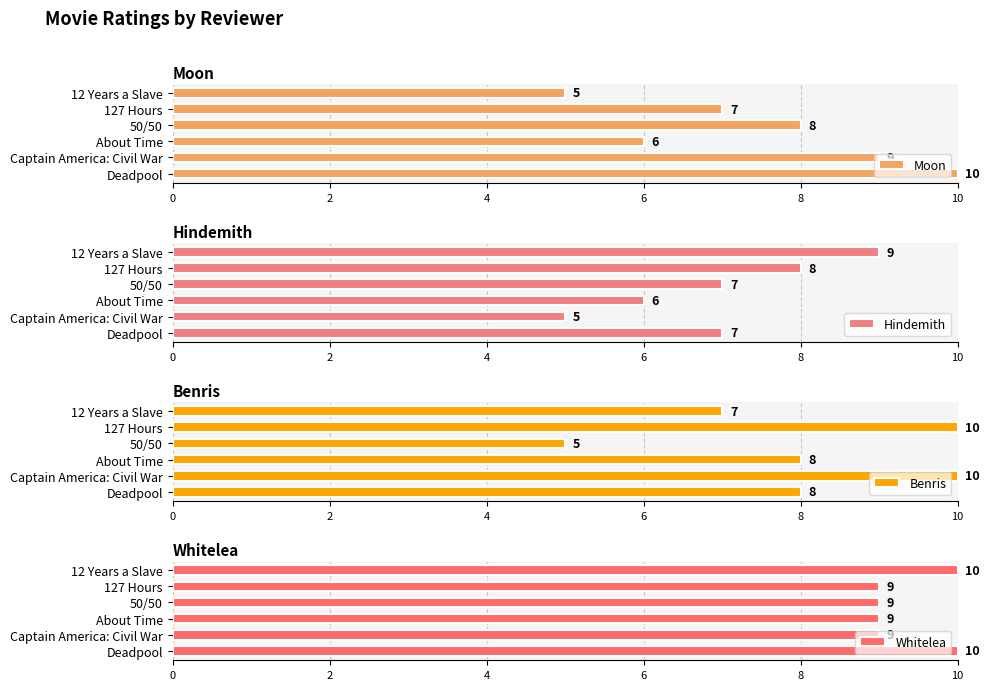

How many values in the Hindemith series are below 7?

2